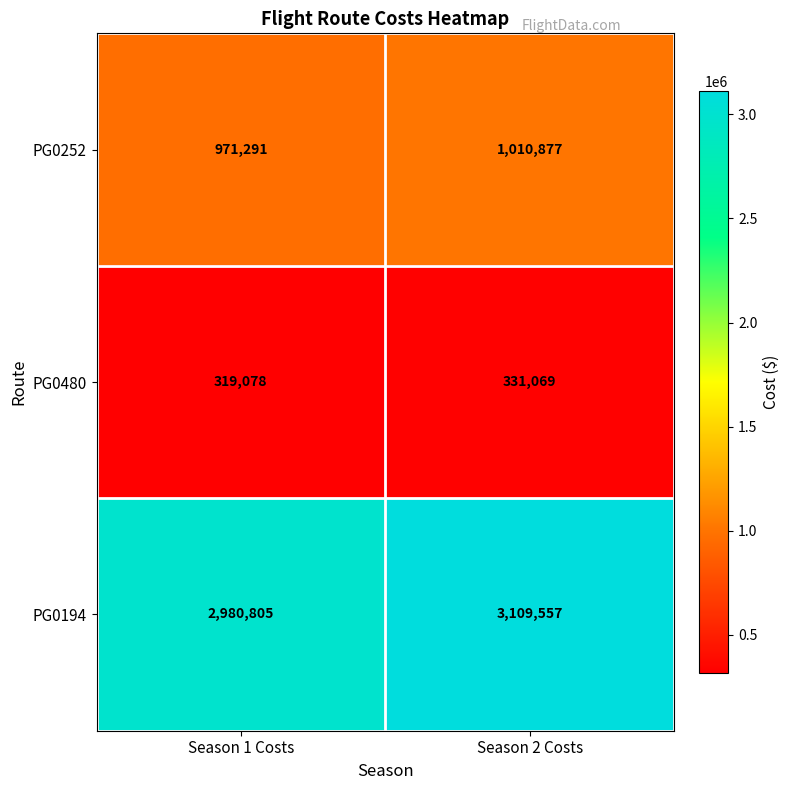

What is the difference between the maximum and minimum values in the PG0194 series?

128752